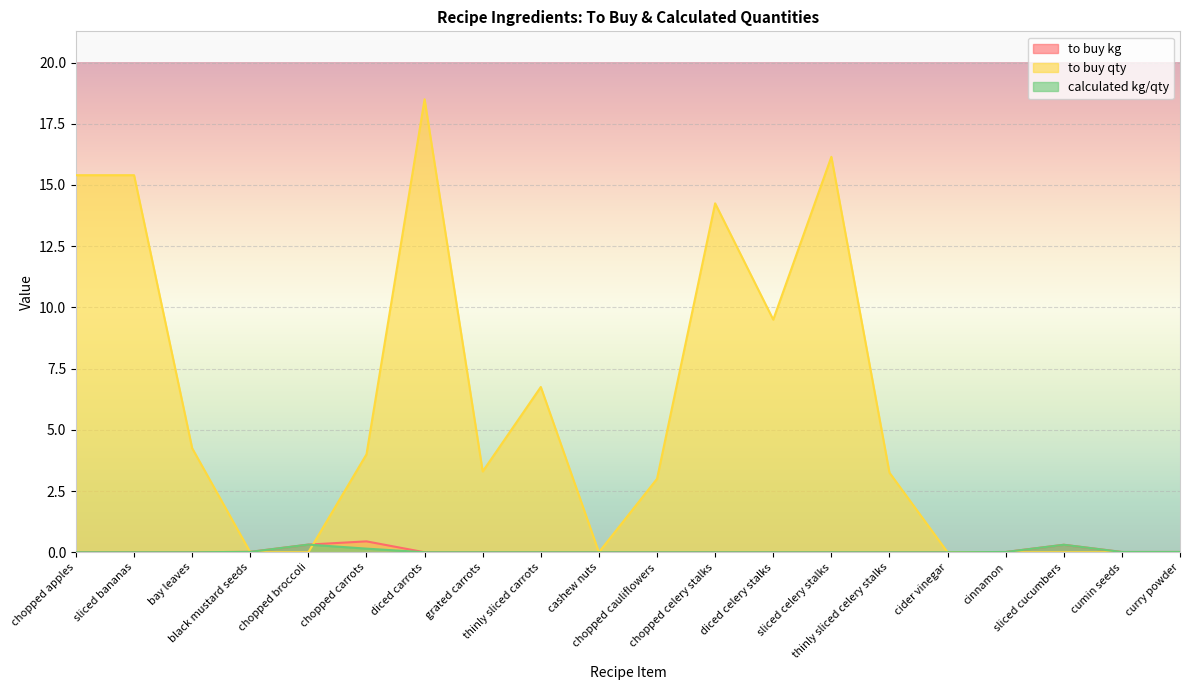

Which series ends up on top after the final intersection of to buy qty and calculated kg/qty?

to buy qty